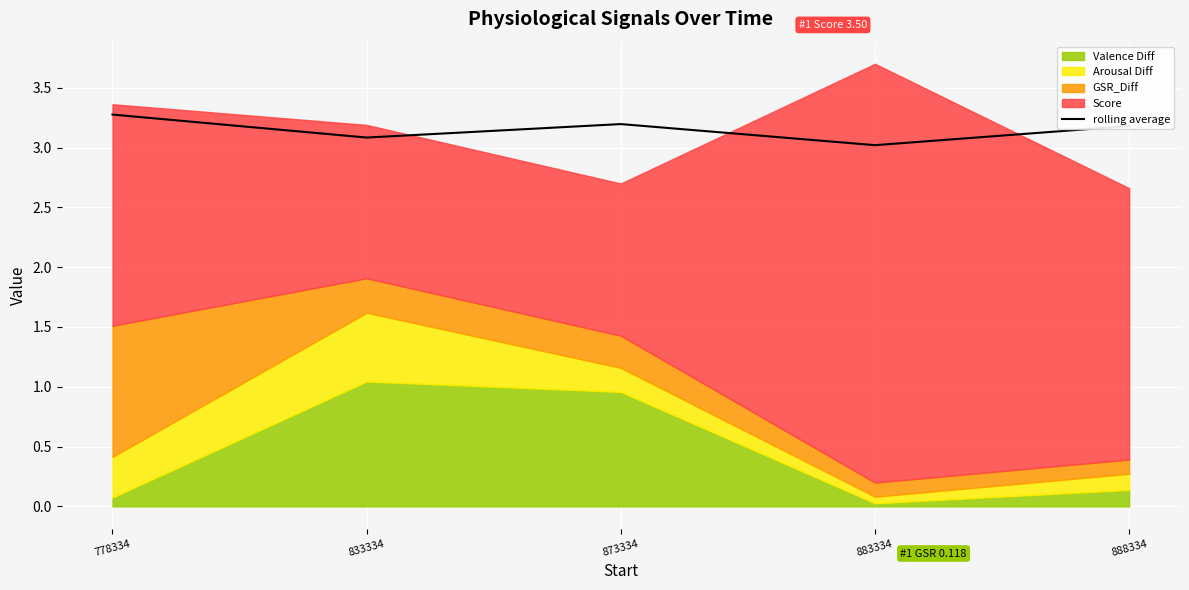

How many lines are shown in the chart?

1